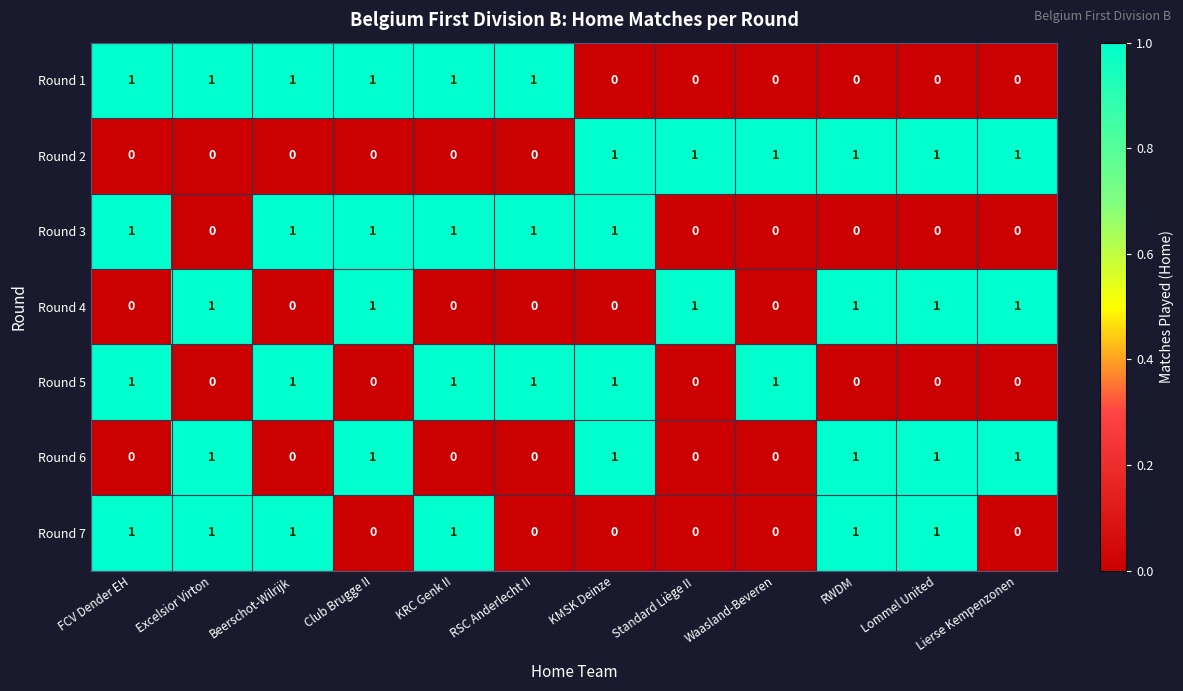

True or false: Round 4 has a value of 0 at FCV Dender EH.

True